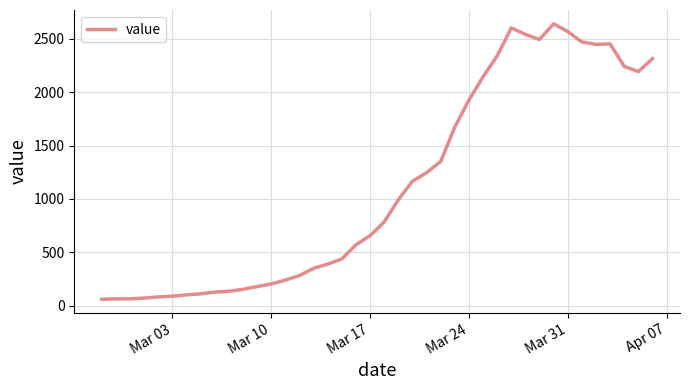

What is the difference between the maximum and minimum values?

2577